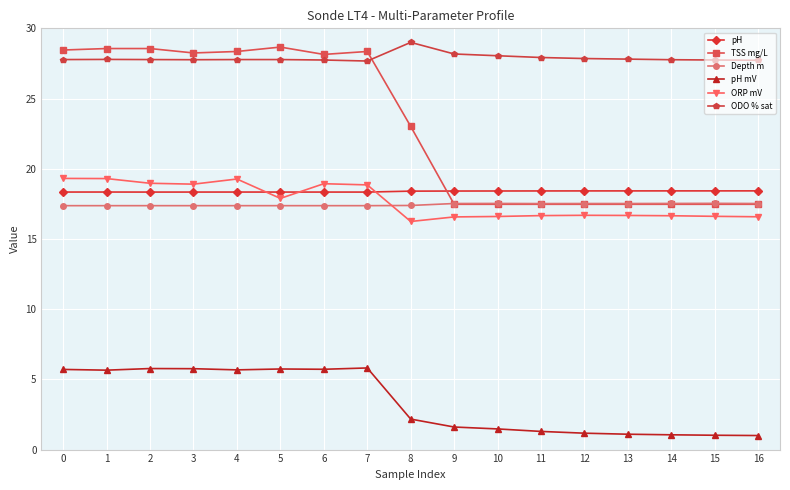

True or false: Depth m has a value of 17.5 at 13.

True